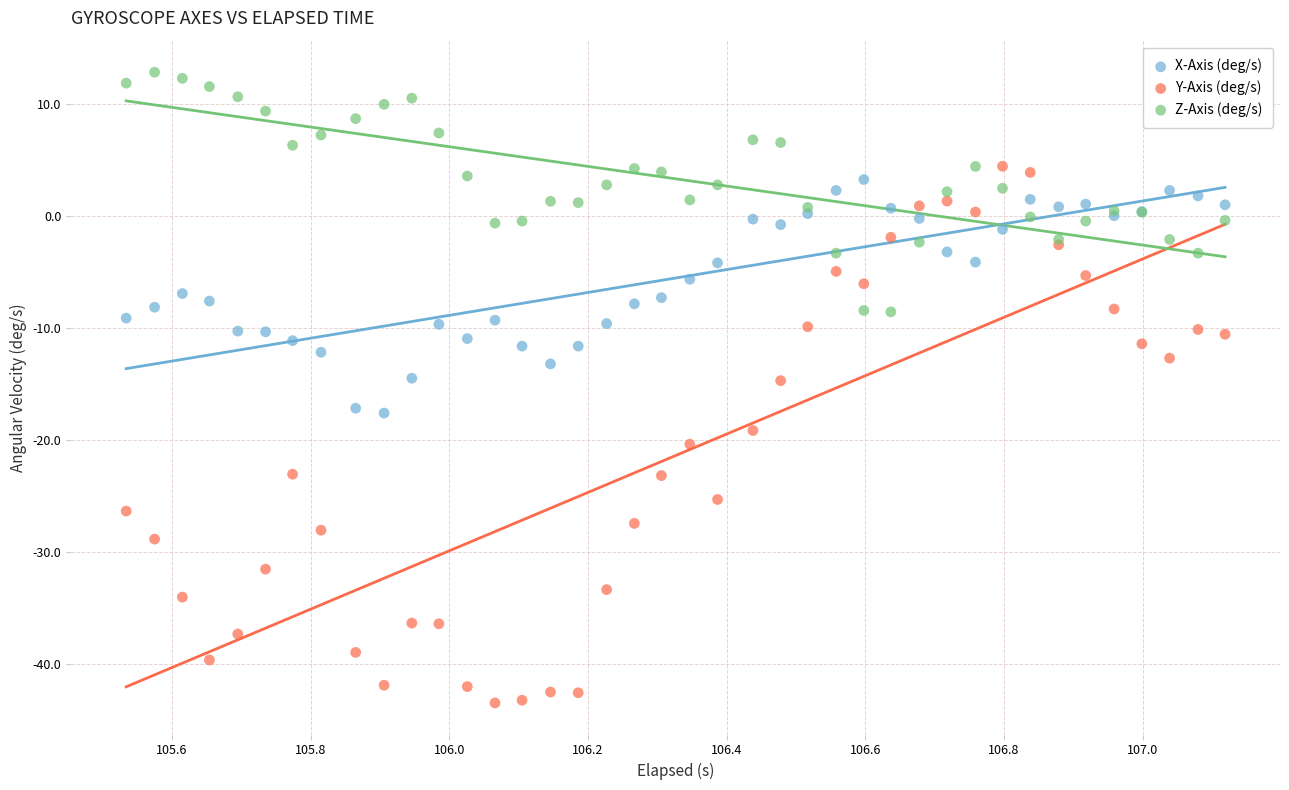

Which series has the widest spread of Y values?

Y-Axis (deg/s)